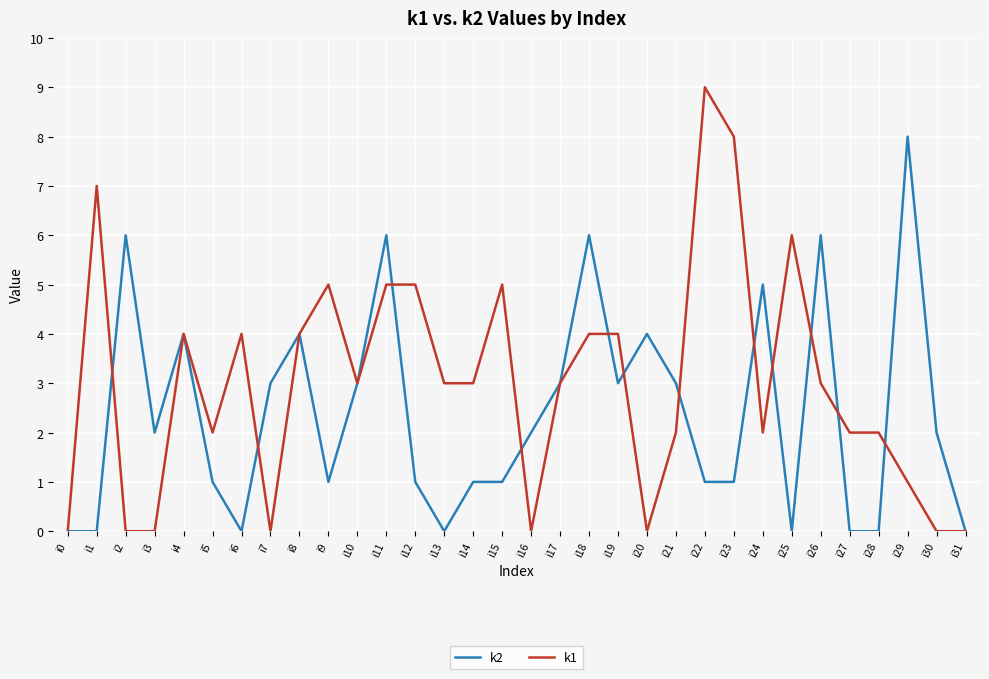

What is the maximum value shown in the chart?

9